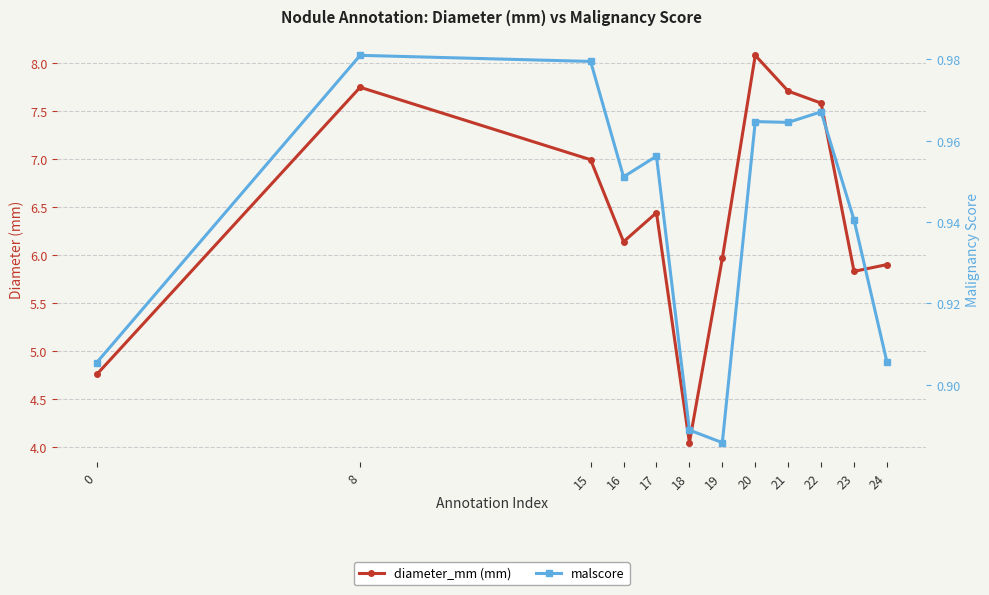

What is the value of the malscore point at the 1st from the left?

0.9